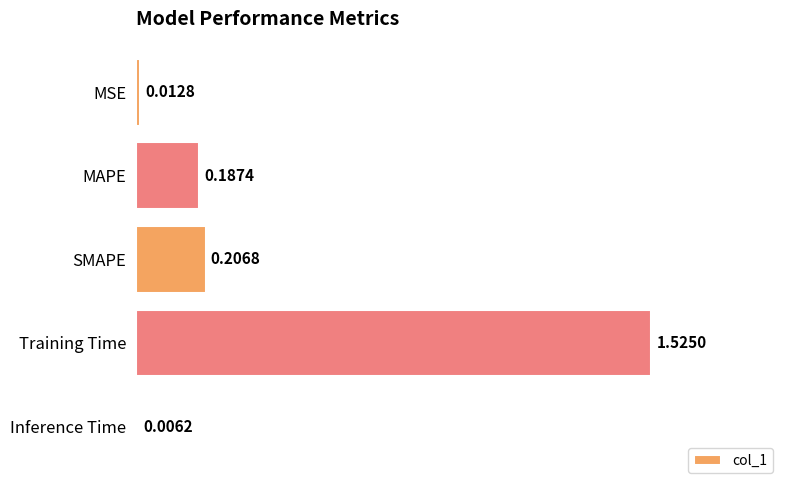

Which category has the highest value across all series?

Training Time